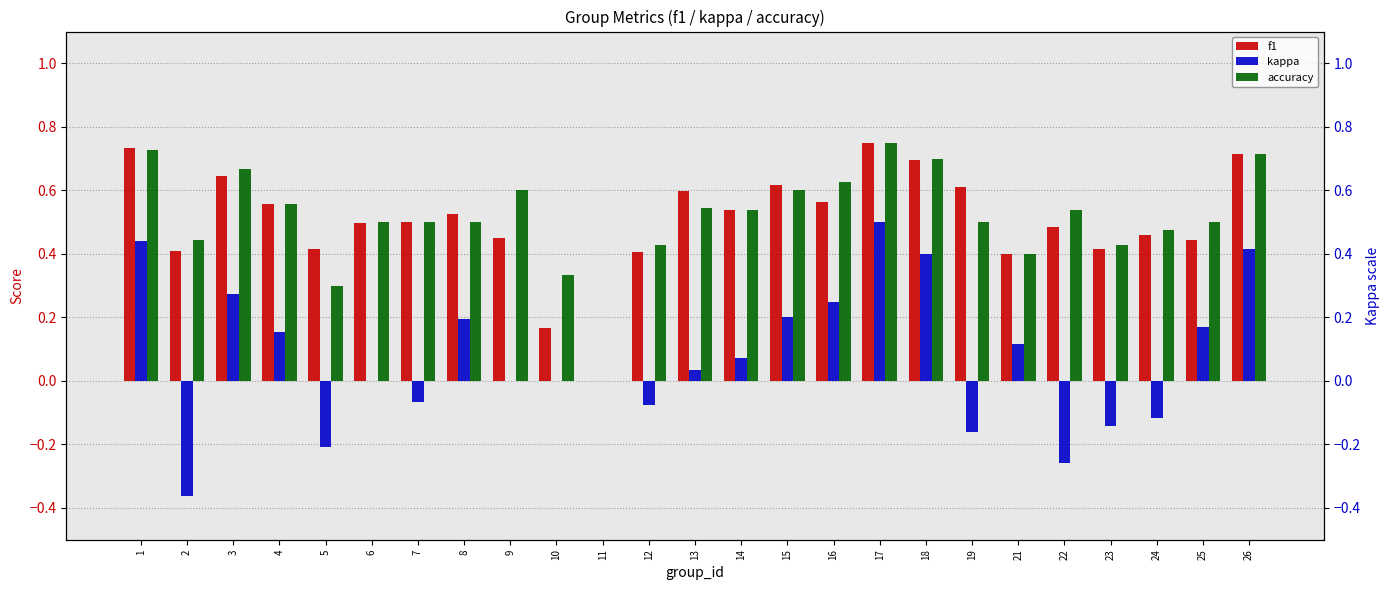

List the labels in order of kappa value, largest first.

17, 1, 26, 18, 3, 16, 15, 8, 25, 4, 21, 14, 13, 6, 9, 10, 11, 7, 12, 24, 23, 19, 5, 22, 2